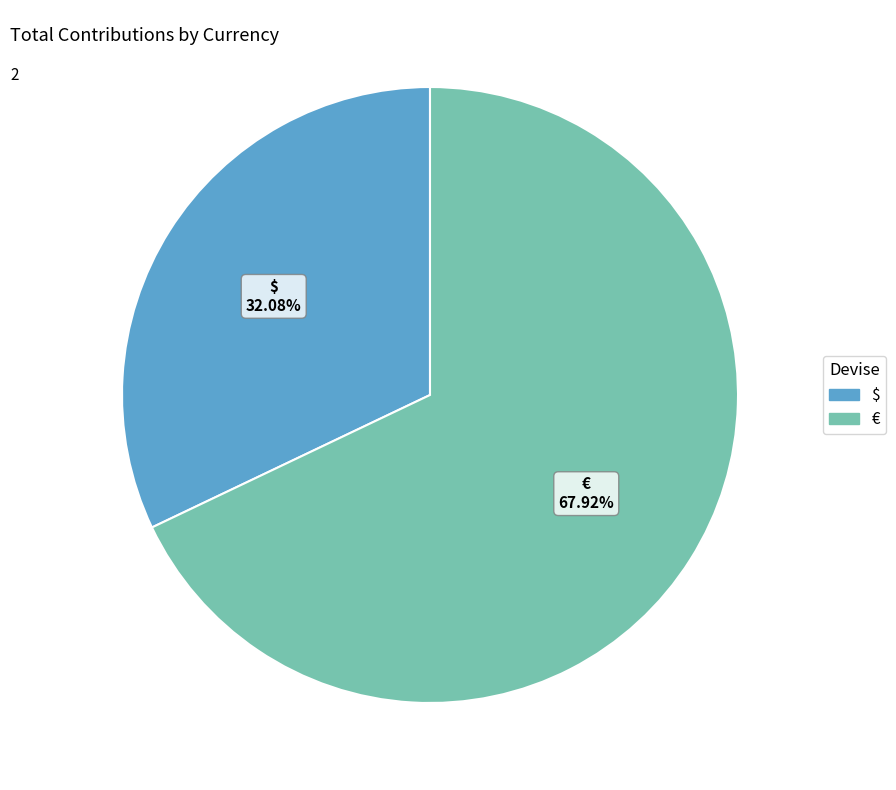

What is the ratio of the value at € to the value at $?

2.1